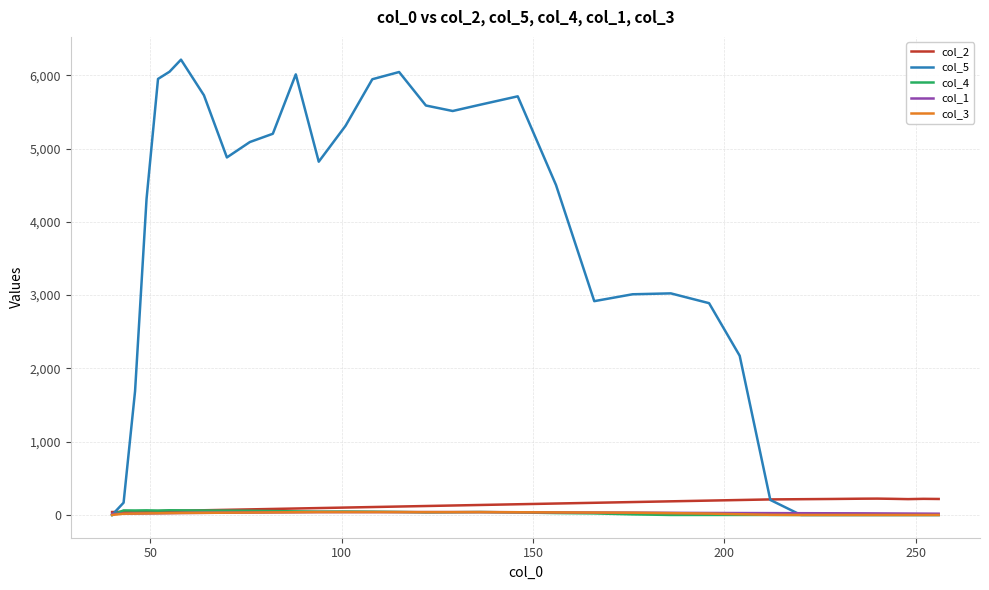

What are all the series names shown in the legend?

col_2, col_5, col_4, col_1, col_3